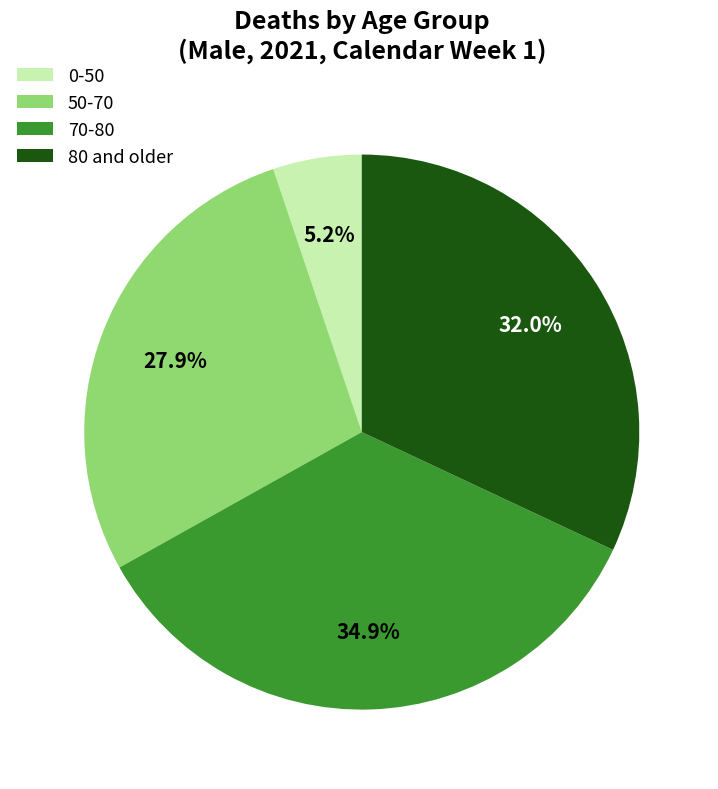

Rank the categories by value from lowest to highest.

0-50, 50-70, 80 and older, 70-80